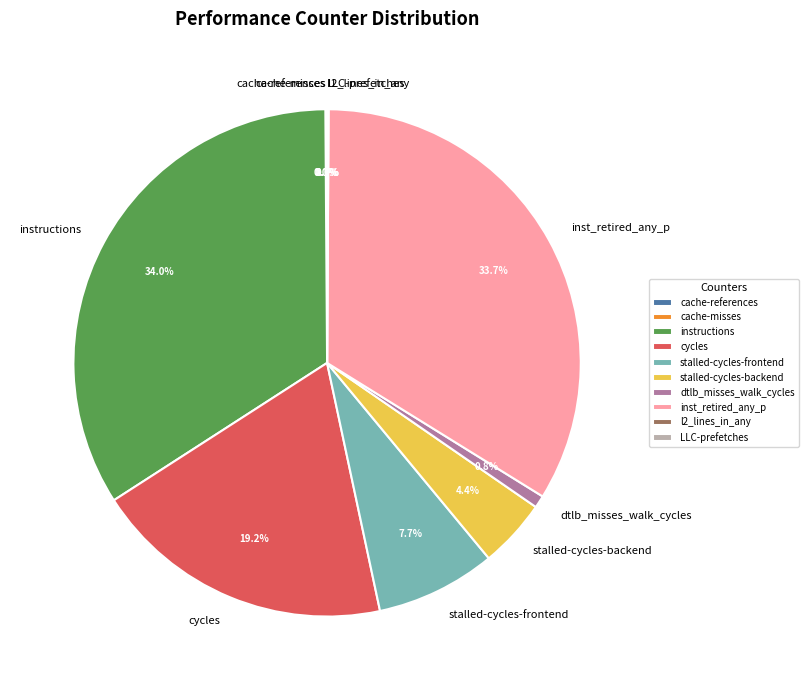

To the nearest percent, what portion does stalled-cycles-frontend represent?

8%